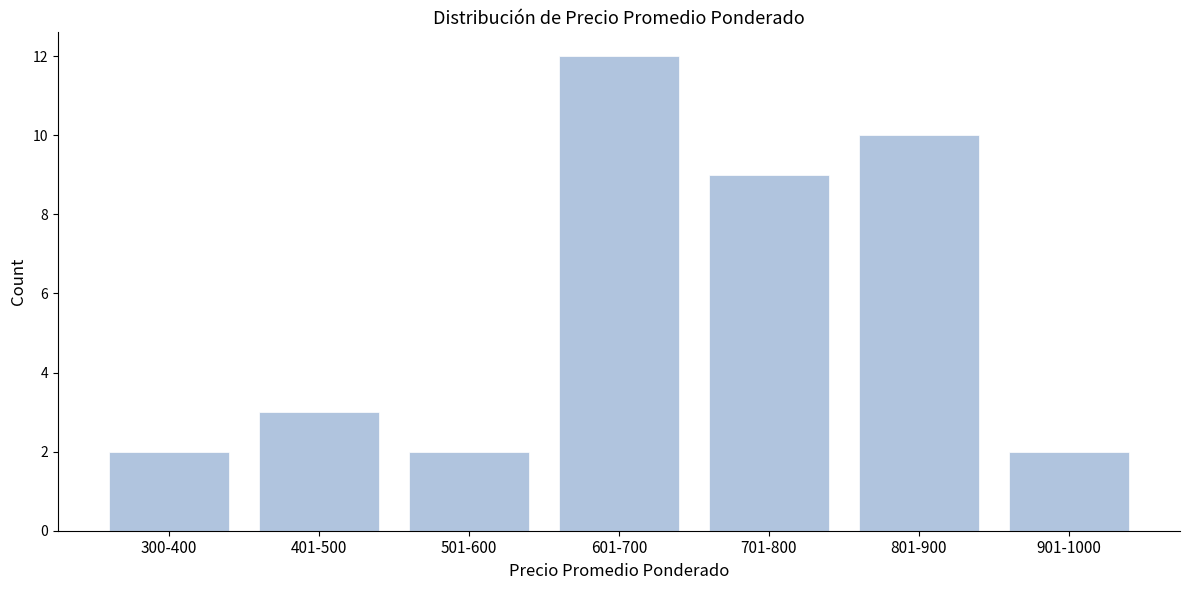

Reading left to right, list all the values displayed in this chart.

2	3	2	12	9	10	2